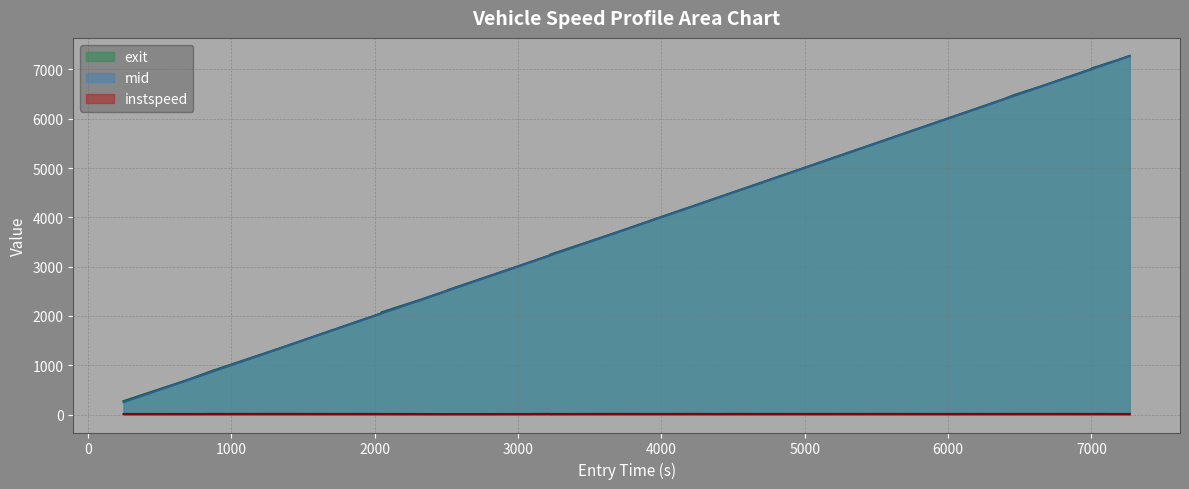

What is the greatest value displayed?

7276.0